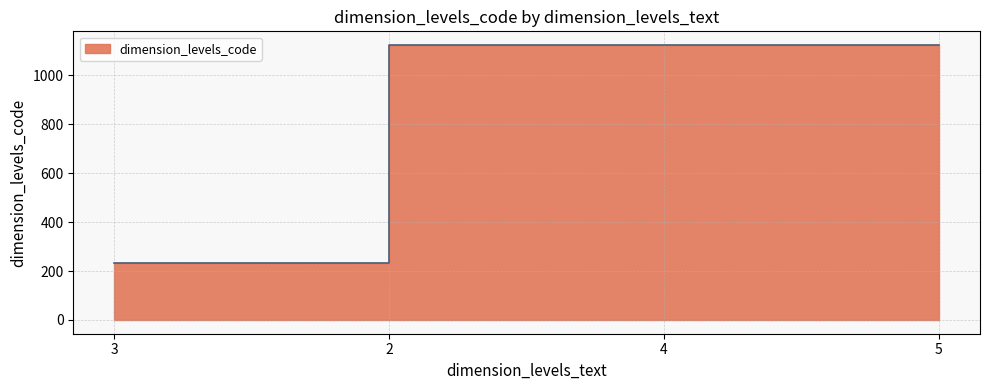

The chart shows a value of 1123 at 5. True or false?

True